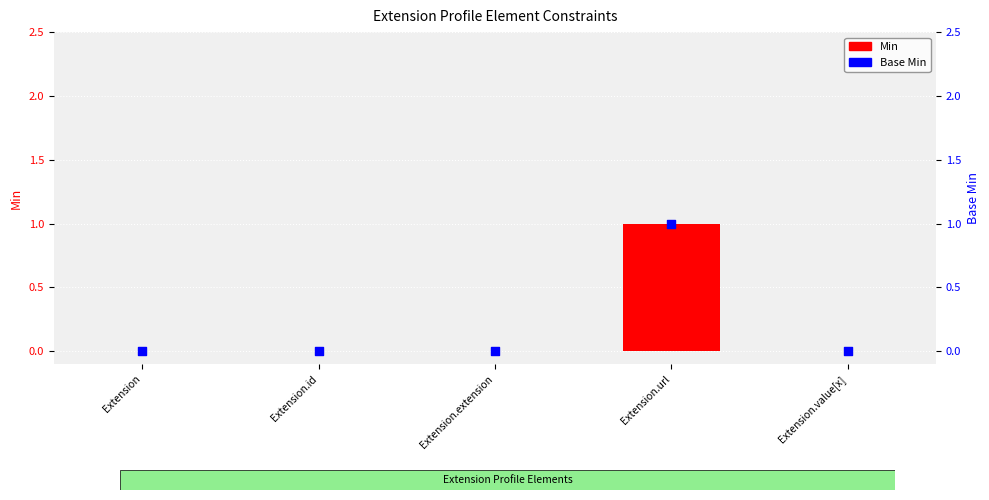

Which series has the largest total across all categories?

Min